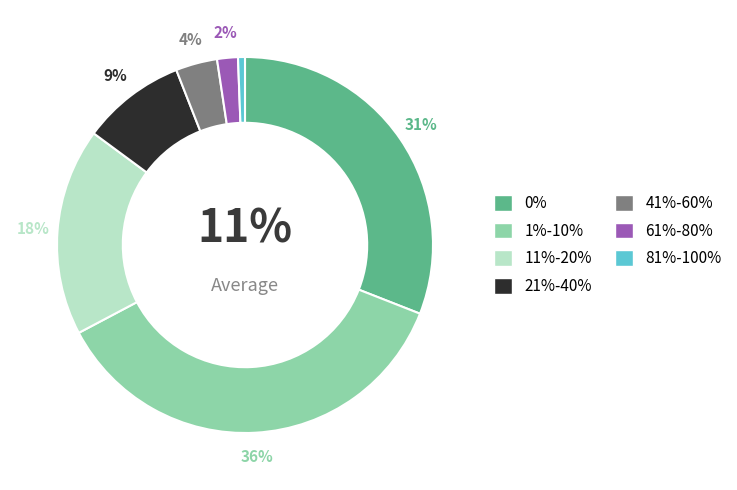

Does any single category account for the majority?

No